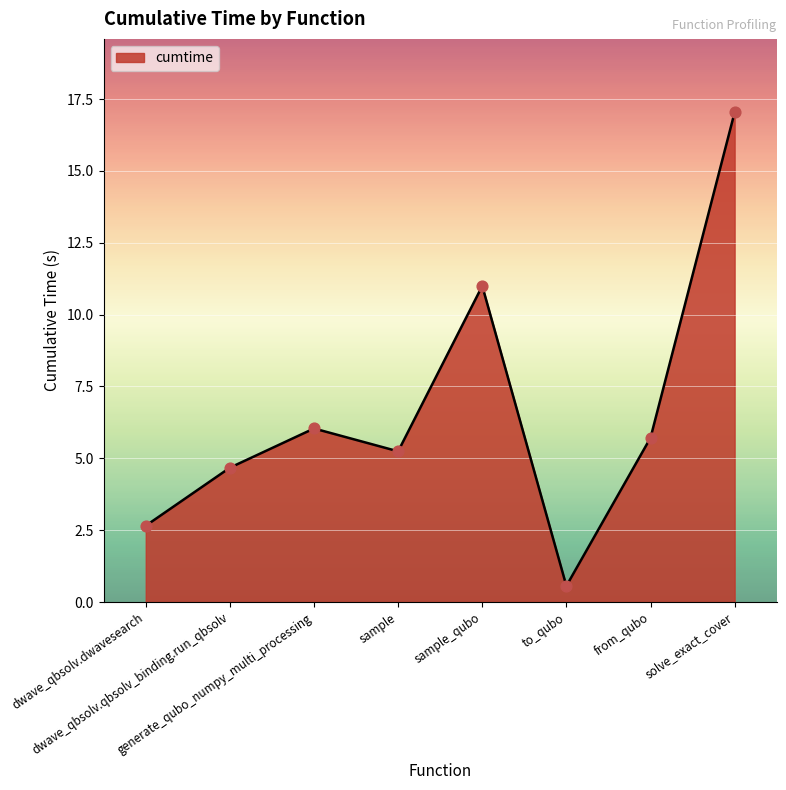

Which has a higher value, to_qubo or from_qubo?

from_qubo